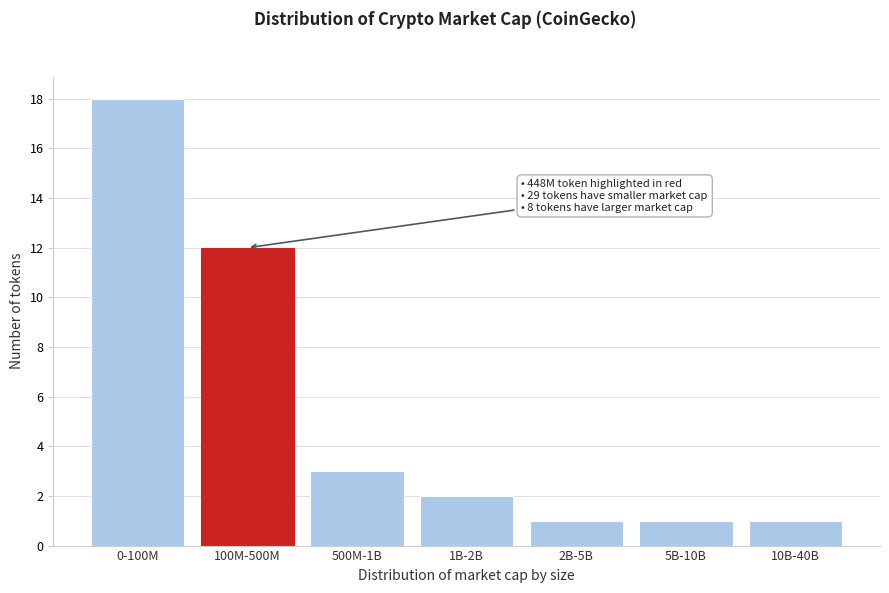

Reading left to right, list all the values displayed in this chart.

18	12	3	2	1	1	1